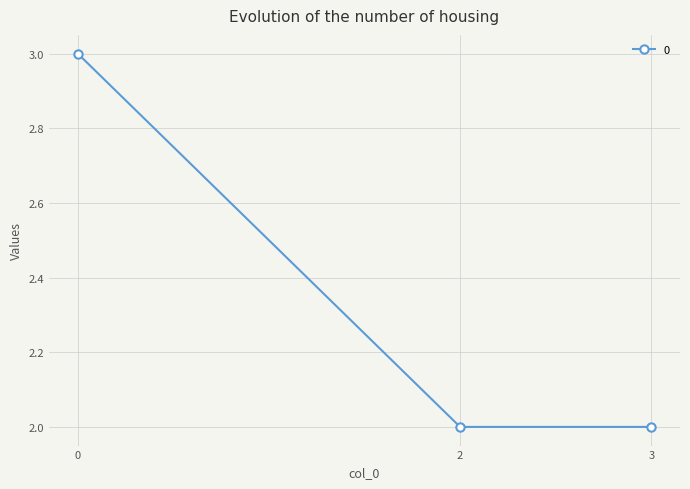

Reading left to right, what are all the values shown in this chart?

3	2	2